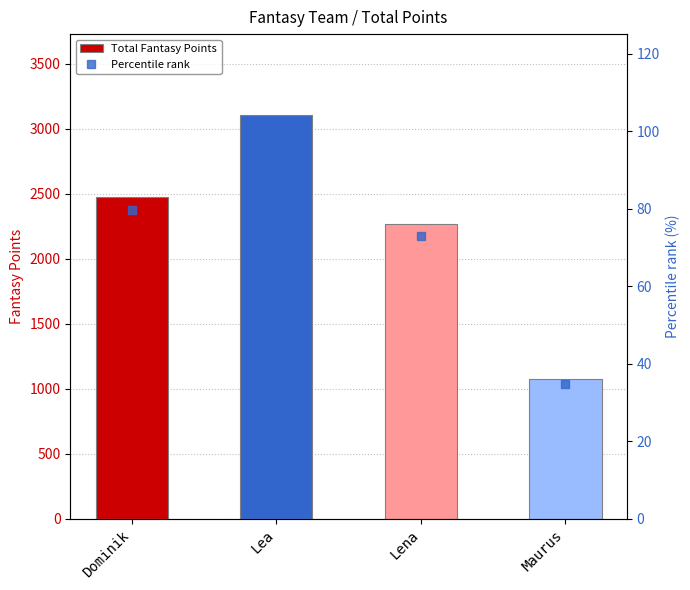

List the series in order of their peak value, highest first.

Total Fantasy Points, Percentile rank